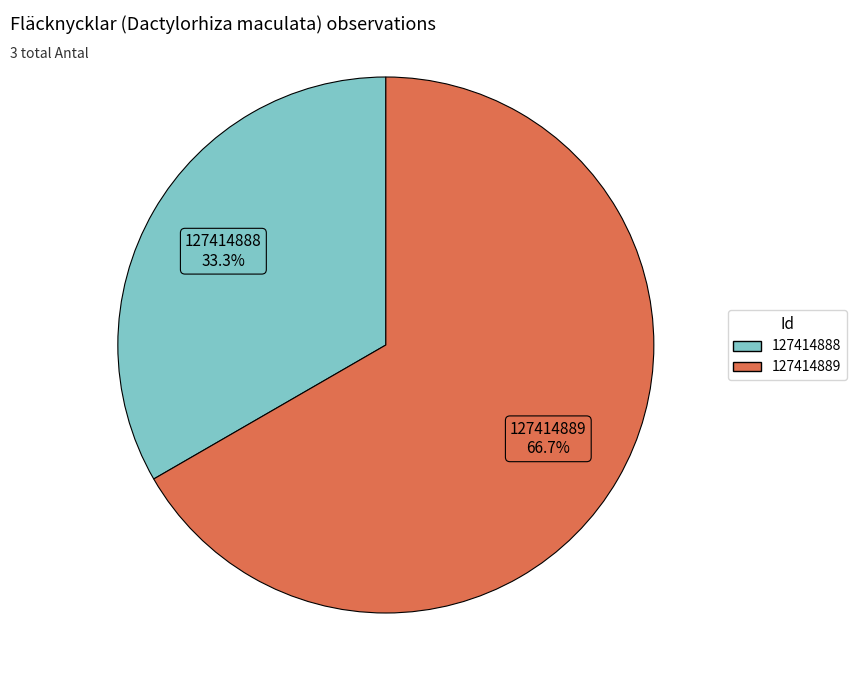

To the nearest percent, what percentage of the pie is 127414888?

33%